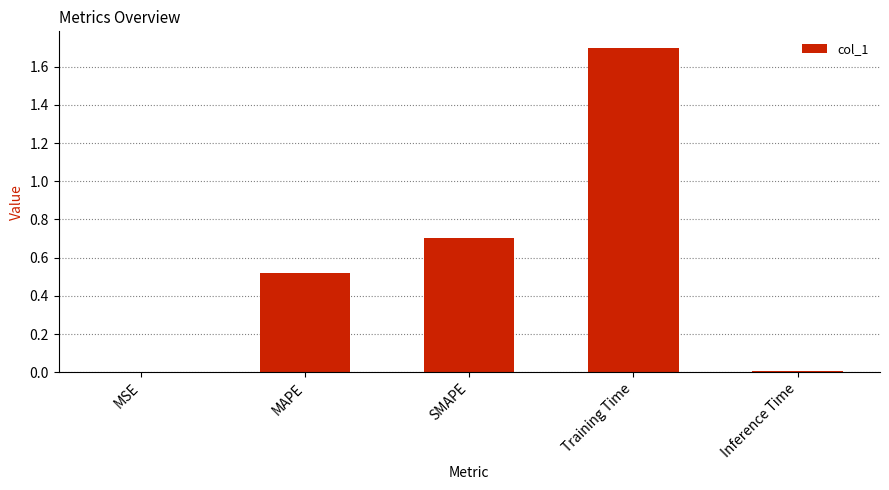

What is the sum of all values?

2.9